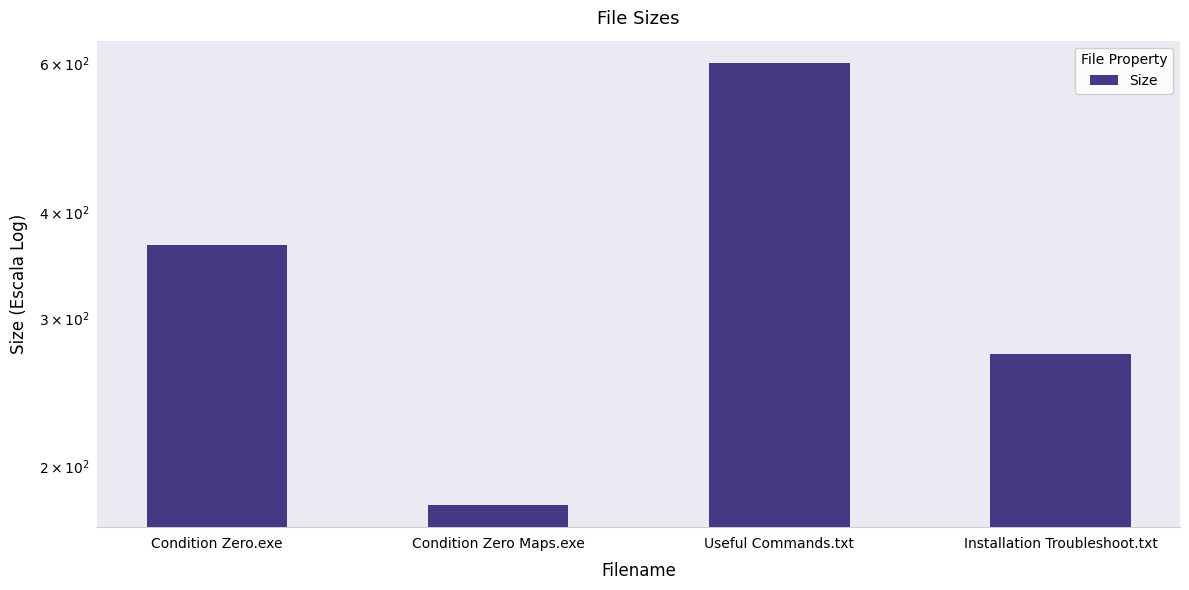

What is the greatest value displayed?

601.0